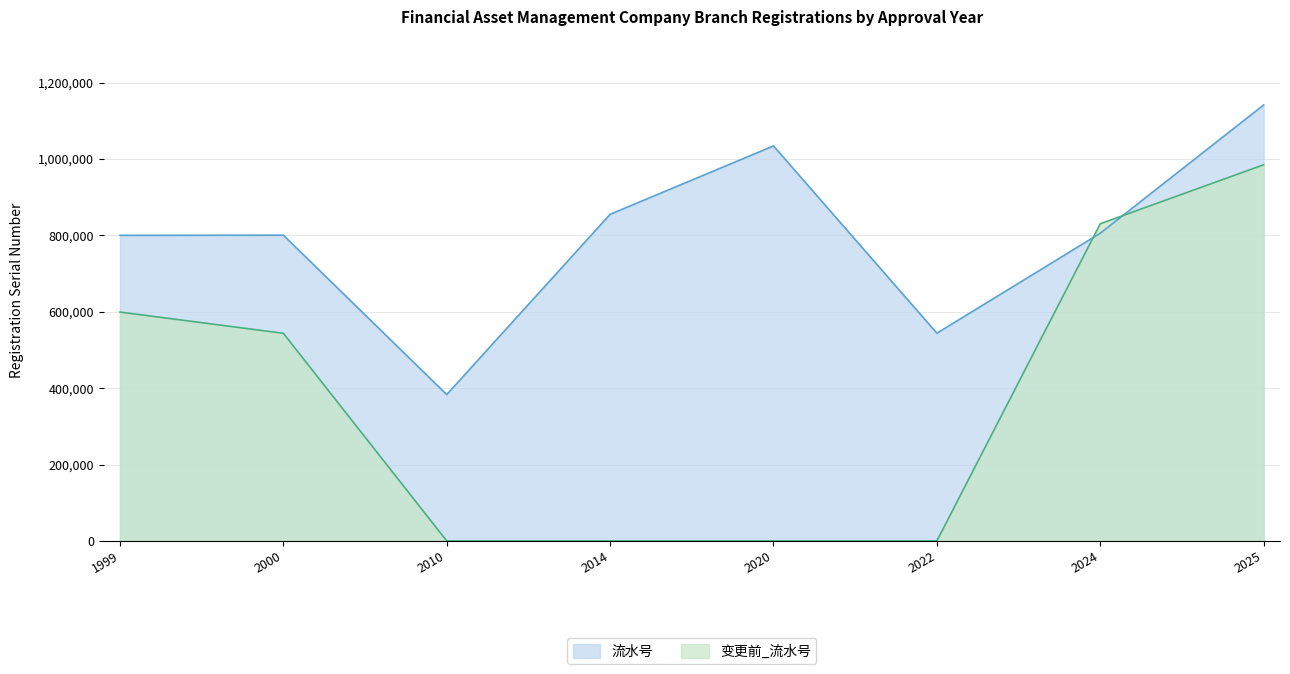

Does the chart have visible grid lines?

Yes